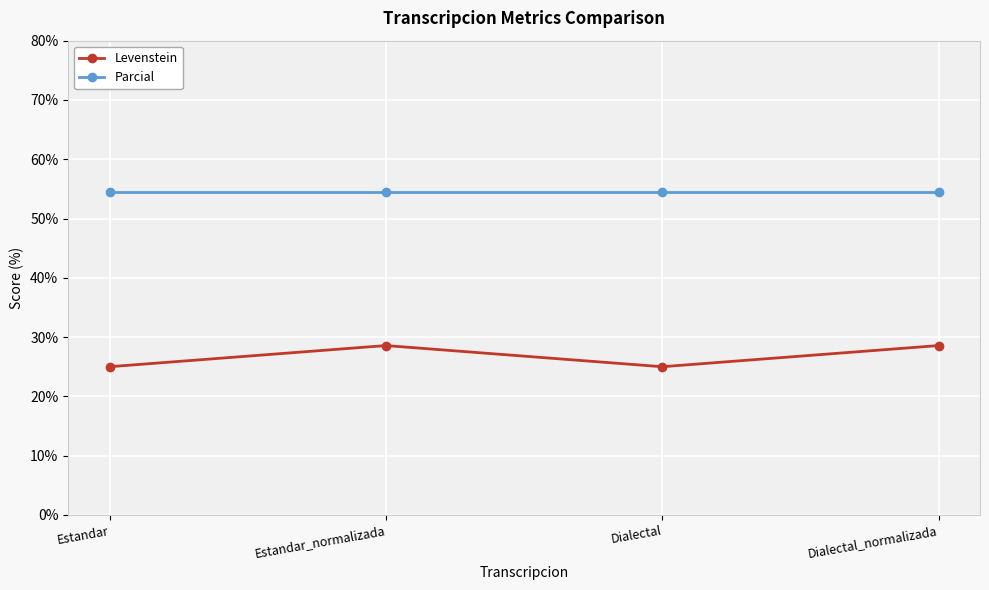

Is it true that Parcial equals 94.9 at Estandar_normalizada?

False